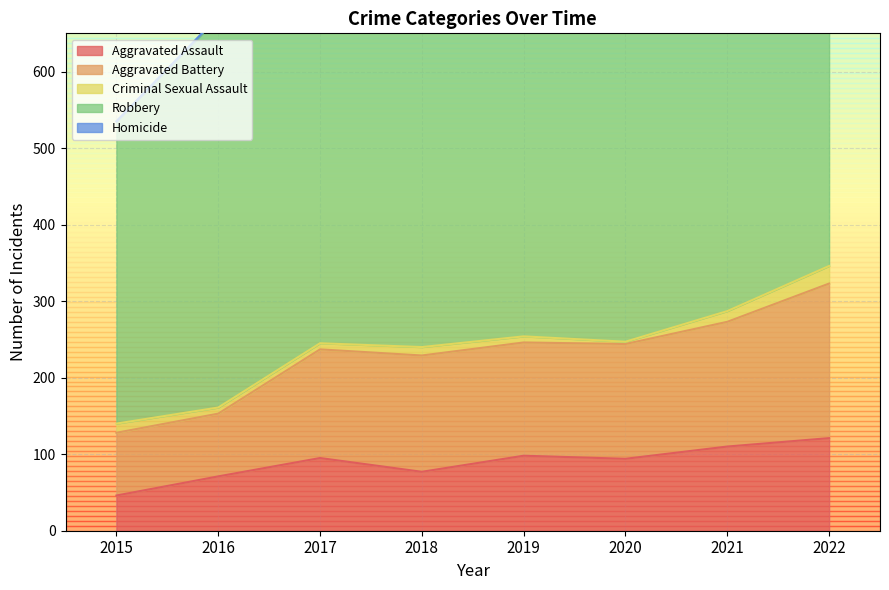

What is the value of the Aggravated Assault point at the 2nd from the left?

71